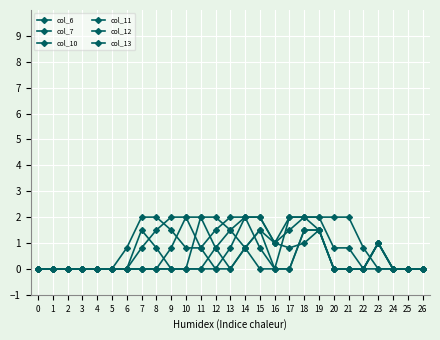

Reading left to right, transcribe all the data shown in this chart.

col_6: 0=0.0	1=0.0	2=0.0	3=0.0	4=0.0	5=0.0	6=0.0	7=0.0	8=0.0	9=0.0	10=0.0	11=0.0	12=0.0	13=0.0	14=0.8	15=1.5	16=1.0	17=2.0	18=2.0	19=2.0	20=0.8	21=0.8	22=0.0	23=0.0	24=0.0	25=0.0	26=0.0
col_7: 0=0.0	1=0.0	2=0.0	3=0.0	4=0.0	5=0.0	6=0.0	7=0.0	8=0.0	9=0.0	10=0.0	11=0.0	12=0.8	13=1.5	14=2.0	15=2.0	16=1.0	17=1.5	18=2.0	19=2.0	20=2.0	21=2.0	22=0.8	23=0.0	24=0.0	25=0.0	26=0.0
col_10: 0=0.0	1=0.0	2=0.0	3=0.0	4=0.0	5=0.0	6=0.0	7=0.0	8=0.0	9=0.8	10=2.0	11=2.0	12=0.8	13=0.0	14=0.8	15=1.5	16=0.0	17=2.0	18=2.0	19=1.5	20=0.0	21=0.0	22=0.0	23=1.0	24=0.0	25=0.0	26=0.0
col_11: 0=0.0	1=0.0	2=0.0	3=0.0	4=0.0	5=0.0	6=0.0	7=0.8	8=1.5	9=2.0	10=2.0	11=0.8	12=0.0	13=0.8	14=2.0	15=2.0	16=1.0	17=0.8	18=1.0	19=1.5	20=0.0	21=0.0	22=0.0	23=1.0	24=0.0	25=0.0	26=0.0
col_12: 0=0.0	1=0.0	2=0.0	3=0.0	4=0.0	5=0.0	6=0.8	7=2.0	8=2.0	9=1.5	10=0.8	11=0.8	12=1.5	13=2.0	14=2.0	15=0.8	16=0.0	17=0.0	18=1.5	19=1.5	20=0.0	21=0.0	22=0.0	23=1.0	24=0.0	25=0.0	26=0.0
col_13: 0=0.0	1=0.0	2=0.0	3=0.0	4=0.0	5=0.0	6=0.0	7=1.5	8=0.8	9=0.0	10=0.0	11=2.0	12=2.0	13=1.5	14=0.8	15=0.0	16=0.0	17=0.0	18=1.5	19=1.5	20=0.0	21=0.0	22=0.0	23=1.0	24=0.0	25=0.0	26=0.0